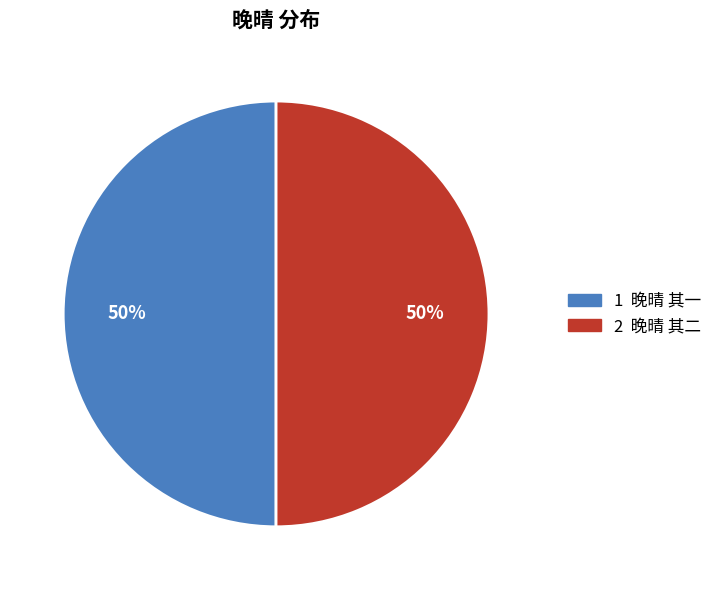

To the nearest percent, what is the average slice percentage?

50%